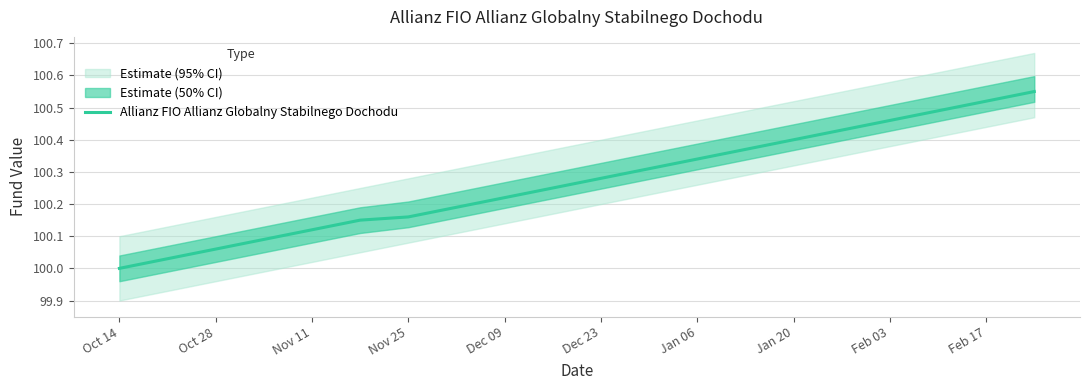

Count the number of values greater than 100.

19